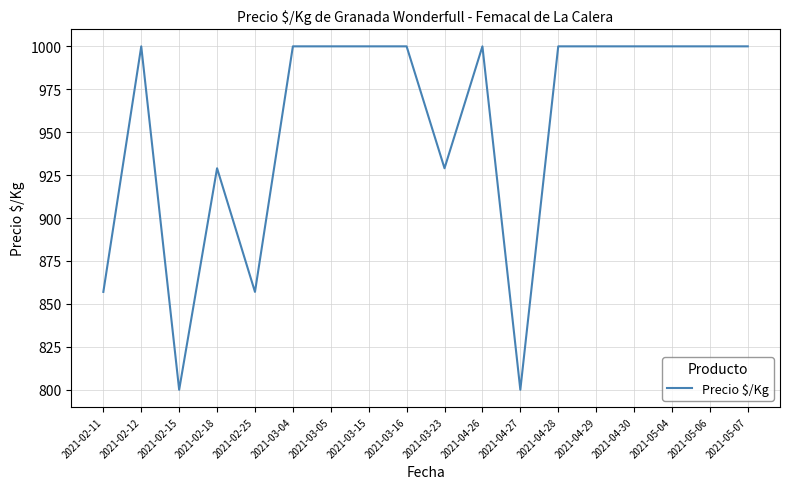

How many distinct data groups are displayed?

1